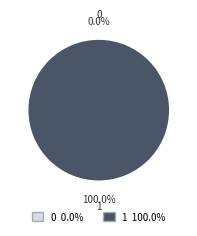

What is the largest slice in the pie chart?

1